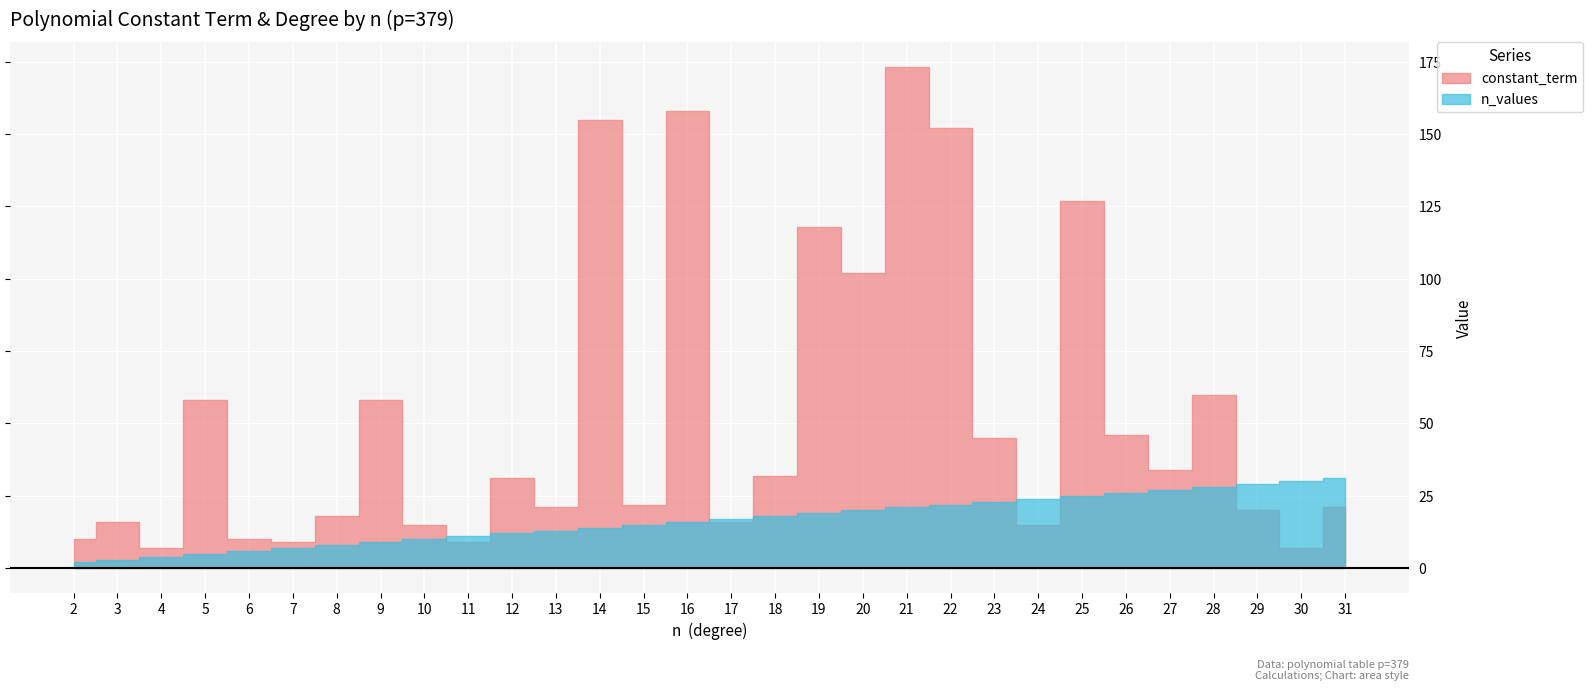

Reading left to right, transcribe all the data shown in this chart.

constant_term: 2=10	3=16	4=7	5=58	6=10	7=9	8=18	9=58	10=15	11=9	12=31	13=21	14=155	15=22	16=158	17=16	18=32	19=118	20=102	21=173	22=152	23=45	24=15	25=127	26=46	27=34	28=60	29=20	30=7	31=21
n_values: 2=2	3=3	4=4	5=5	6=6	7=7	8=8	9=9	10=10	11=11	12=12	13=13	14=14	15=15	16=16	17=17	18=18	19=19	20=20	21=21	22=22	23=23	24=24	25=25	26=26	27=27	28=28	29=29	30=30	31=31